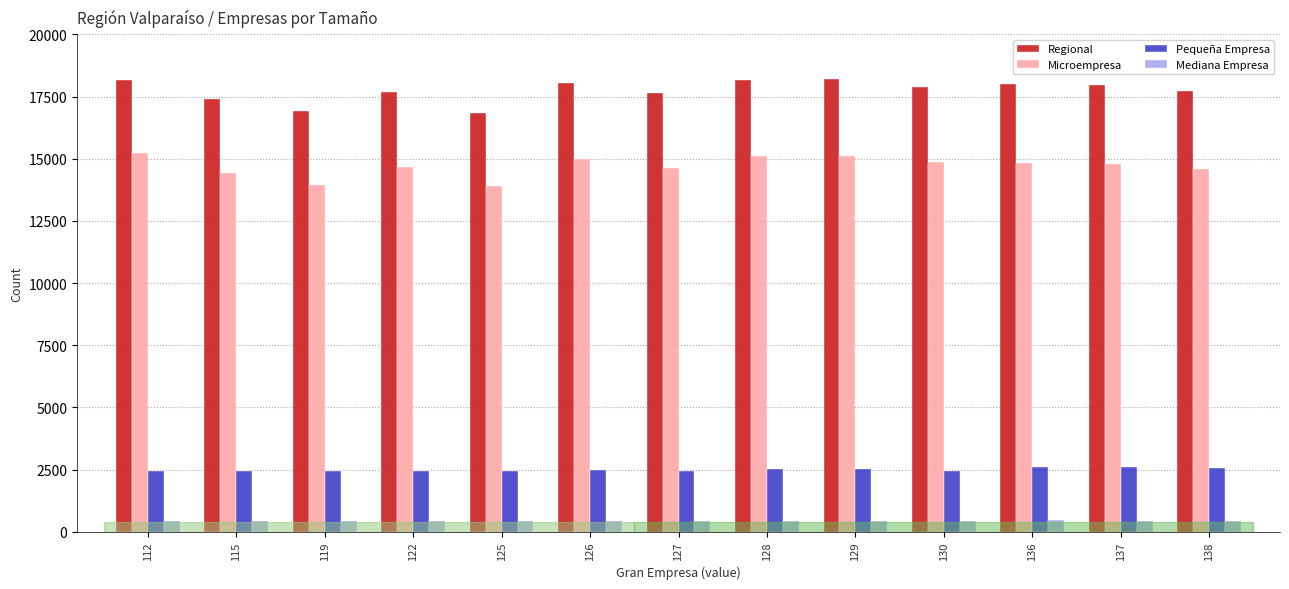

What is the sum of all Mediana Empresa values?

5639